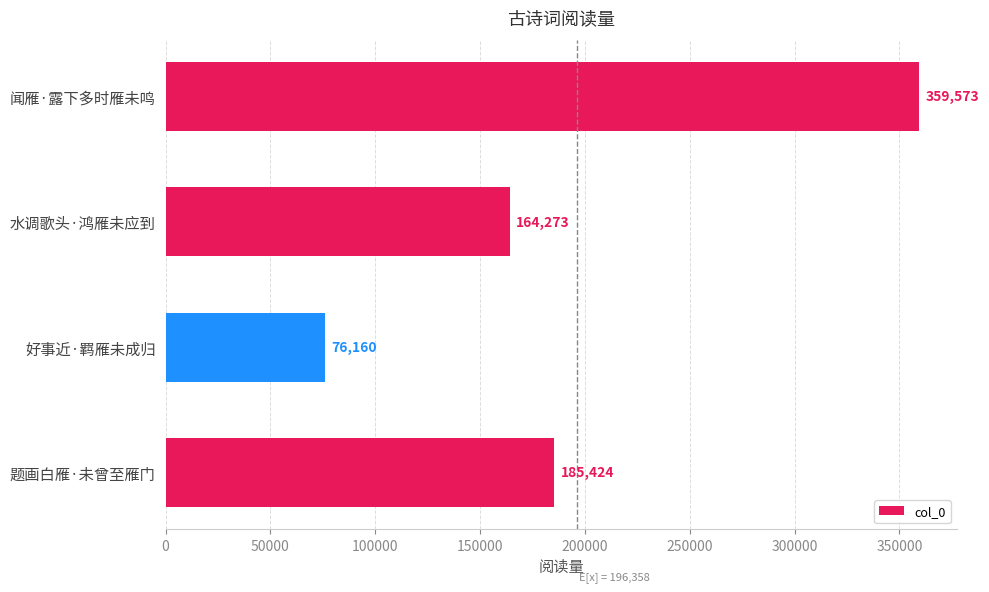

Reading top to bottom, extract all data points from this chart.

闻雁·露下多时雁未鸣=359573	水调歌头·鸿雁未应到=164273	好事近·羁雁未成归=76160	题画白雁·未曾至雁门=185424